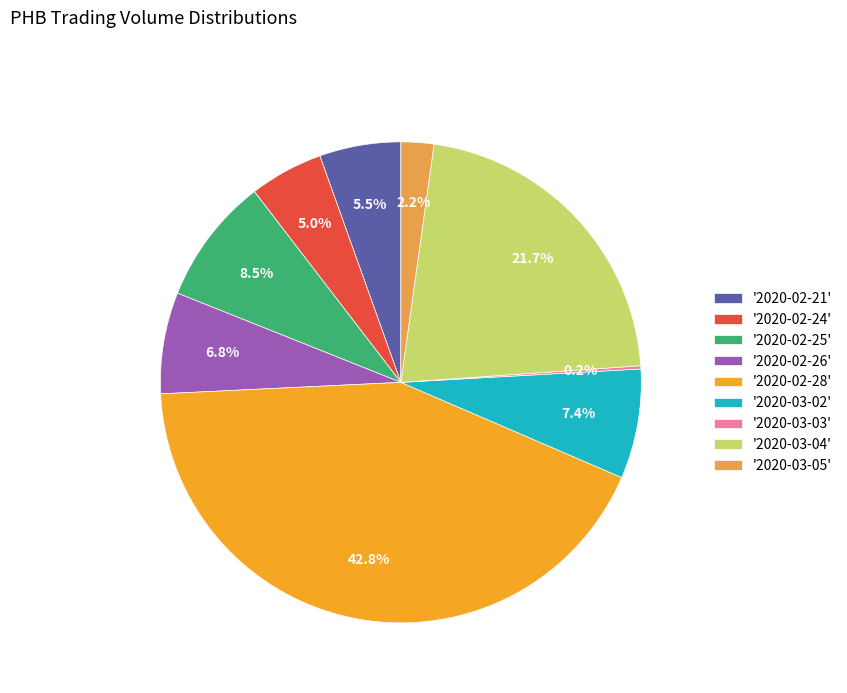

Which category has the biggest portion of the pie?

'2020-02-28'